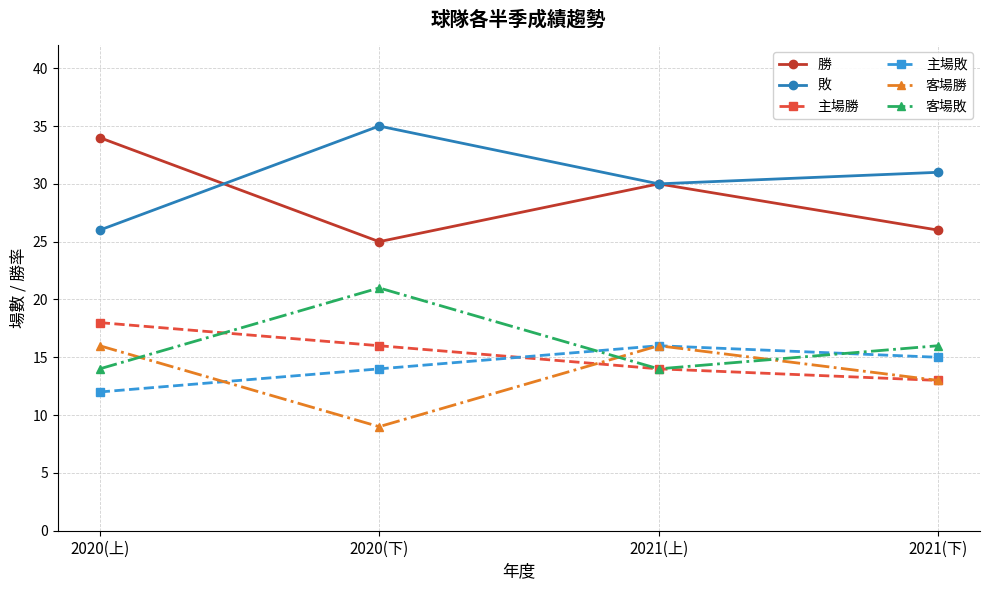

Which series ends up on top after the final intersection of 客場勝 and 主場敗?

主場敗